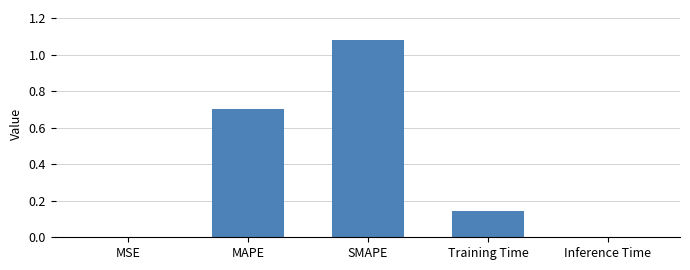

Read the value at MAPE.

0.7